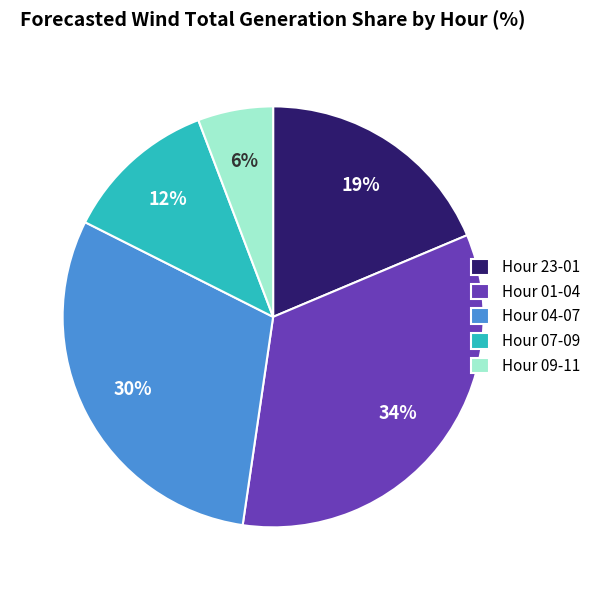

To the nearest percent, what is the difference between the largest and smallest slice percentages?

28%